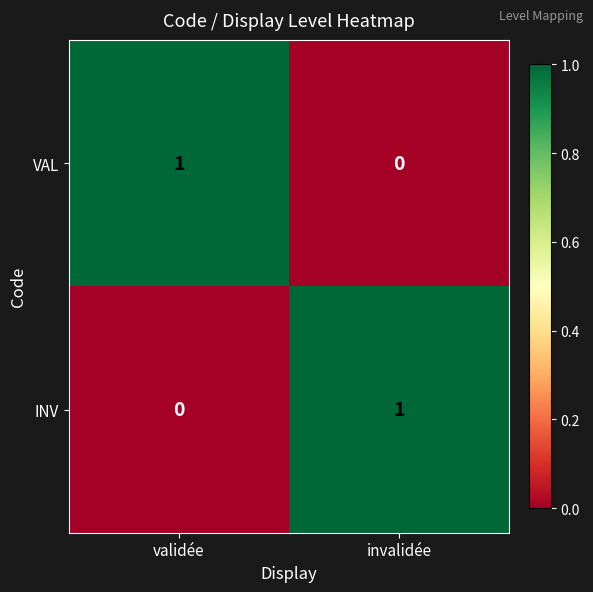

At which label does VAL reach its minimum?

invalidée